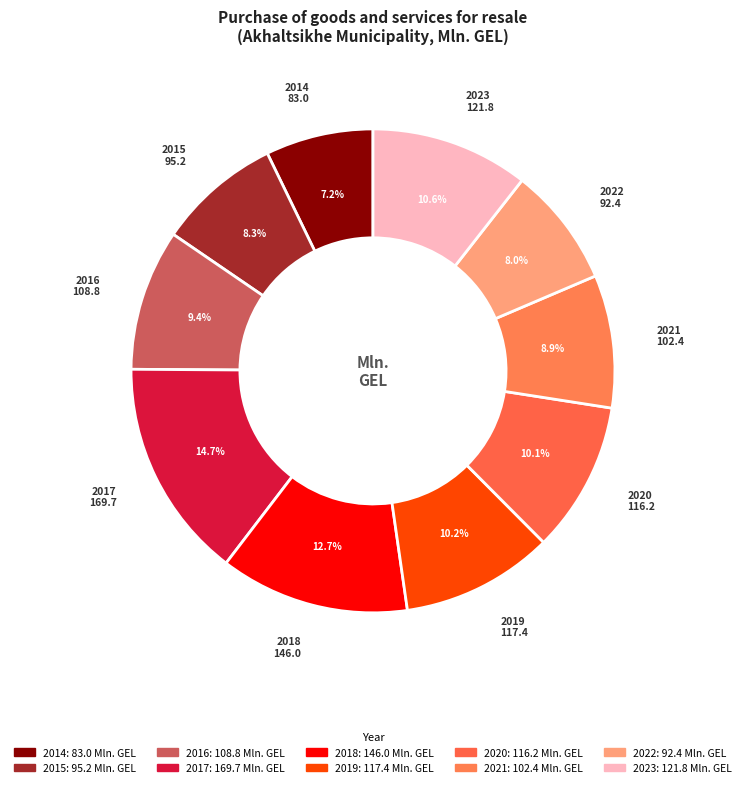

Is there any slice that represents more than half of the pie?

No